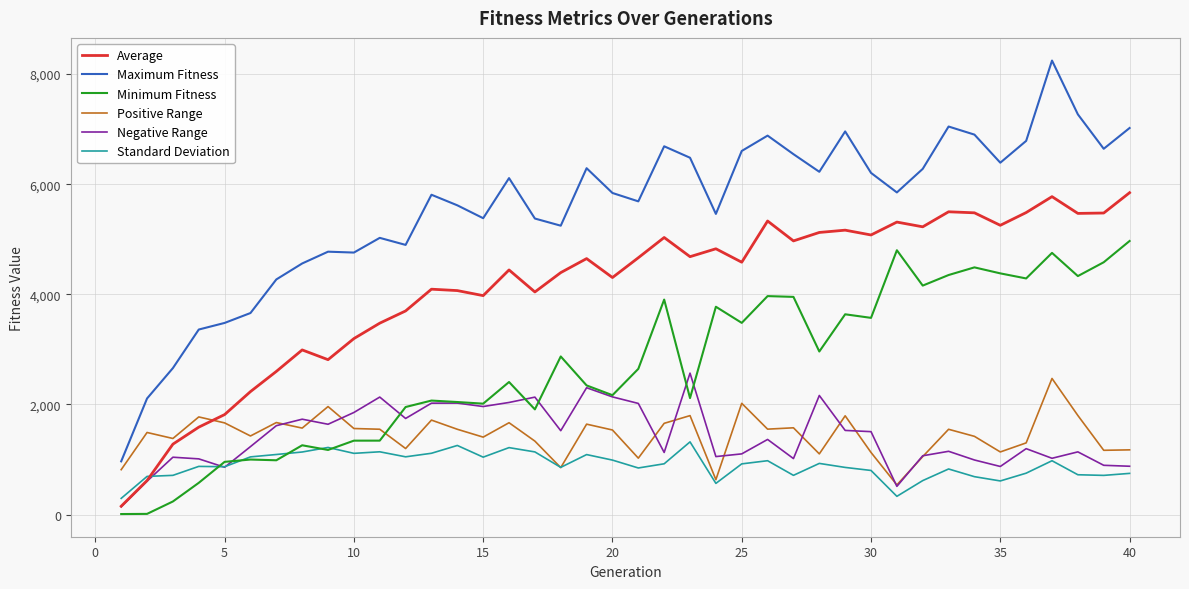

Which series has the widest spread of values?

Maximum Fitness